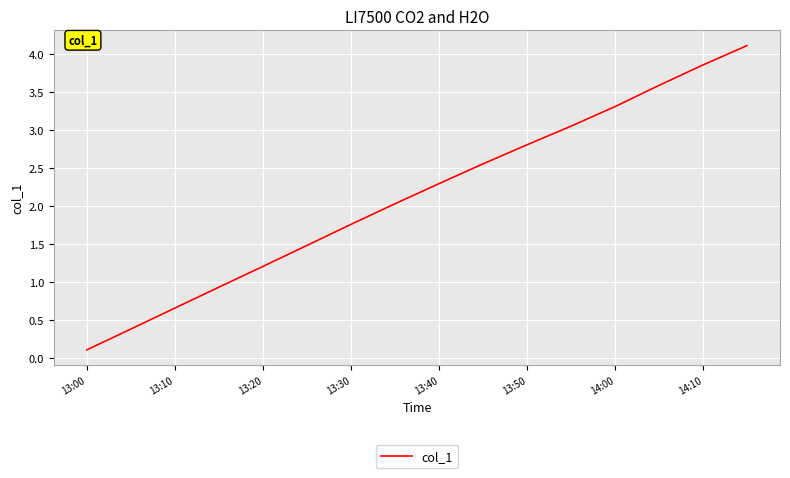

True or false: the data has more than 0 interior local peaks.

False